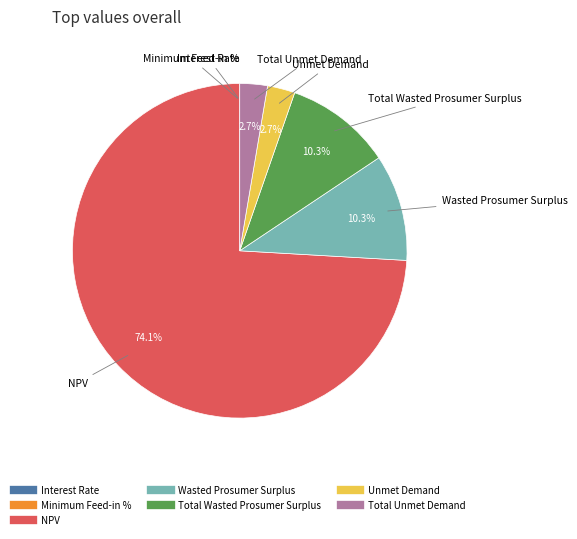

Does NPV account for over 50% of the chart?

Yes